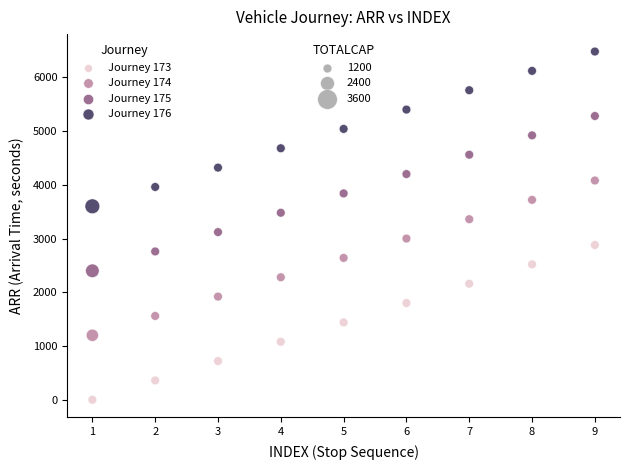

Across all data points, what is the range of Y values (max minus min)?

6480